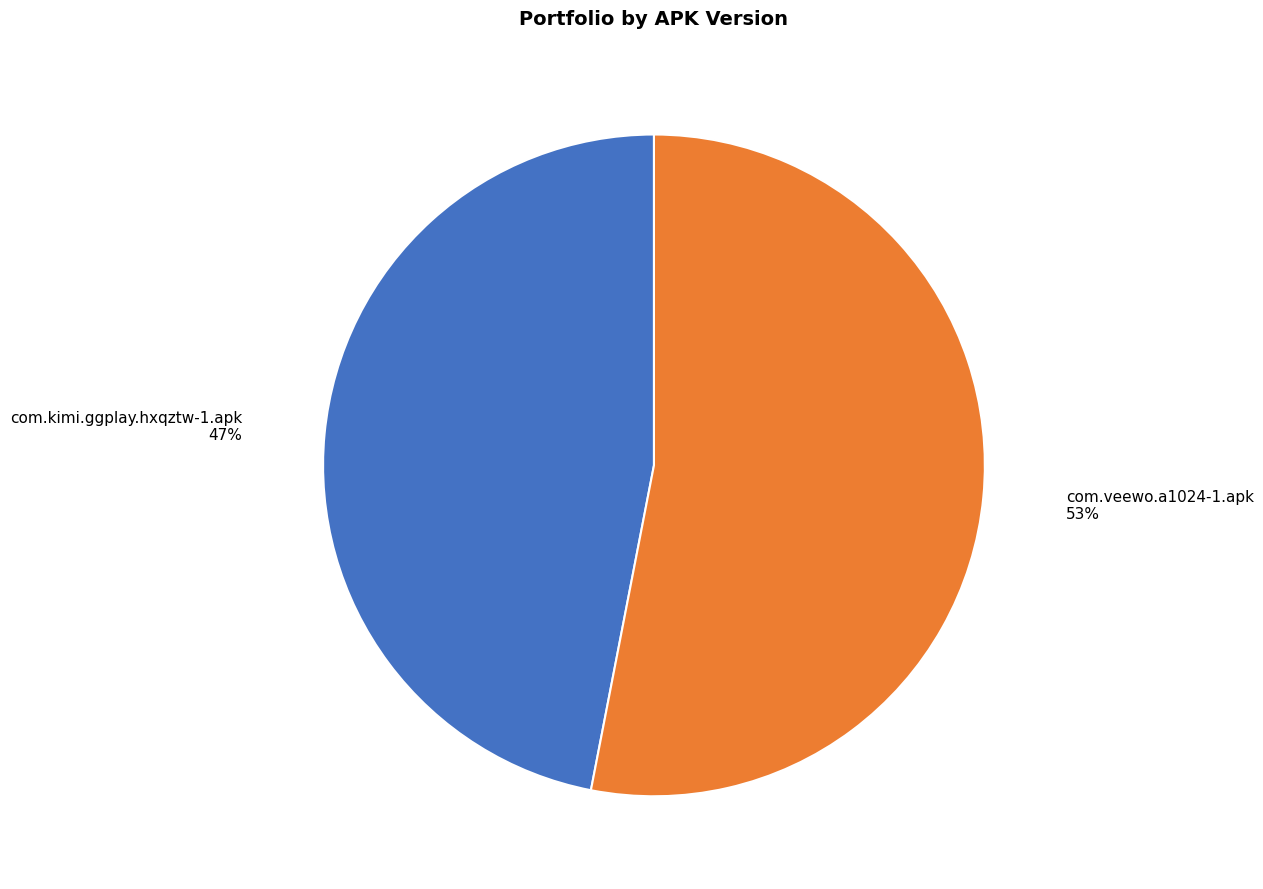

Combined, do com.veewo.a1024-1.apk and com.kimi.ggplay.hxqztw-1.apk account for over 50%?

Yes